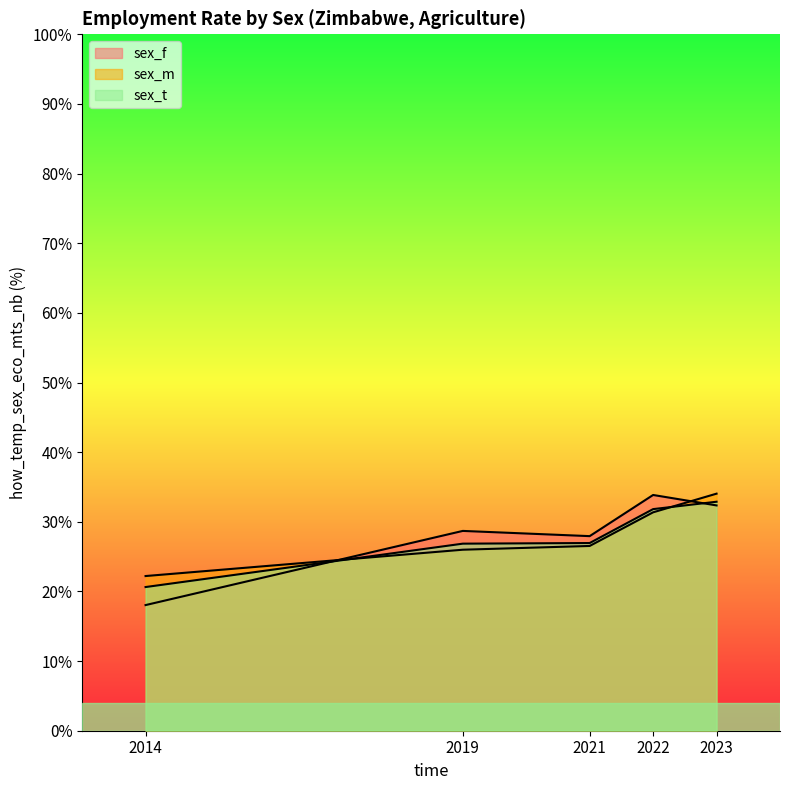

What is the value of the sex_f point at the 4th from the left?

33.9